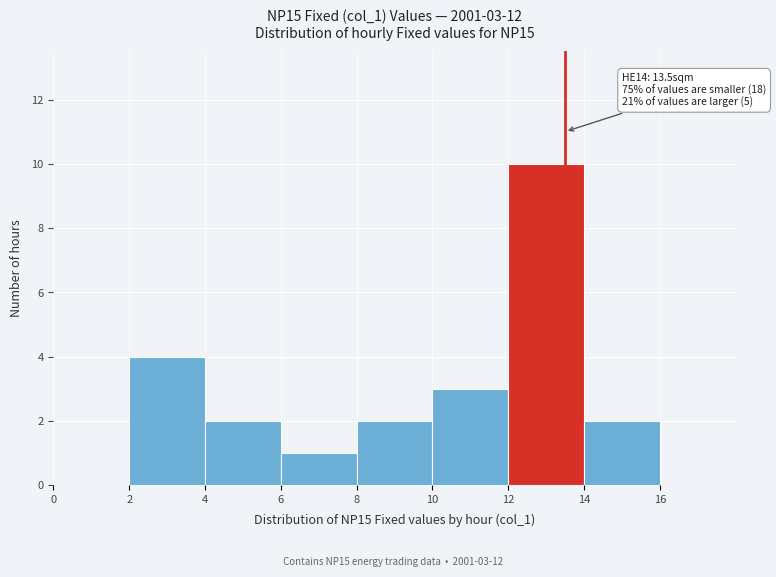

Which range on the x-axis has the tallest bar?

12 to 14